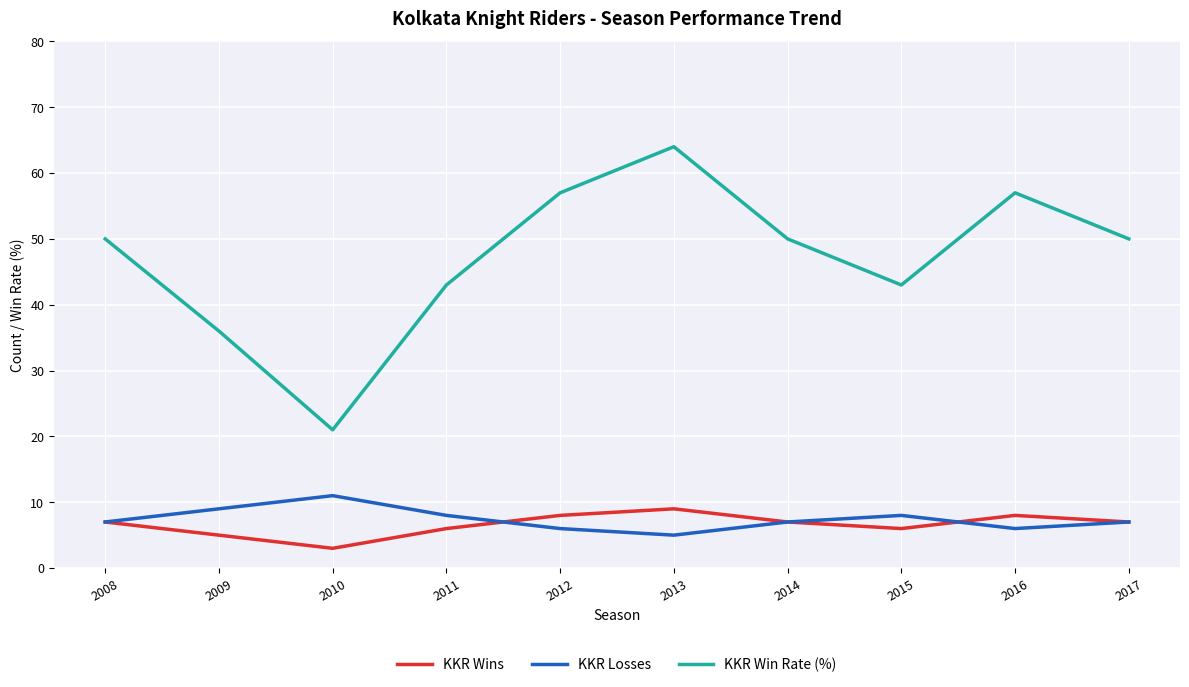

Reading left to right, list all the values displayed in this chart.

KKR Wins: 7	5	3	6	8	9	7	6	8	7
KKR Losses: 7	9	11	8	6	5	7	8	6	7
KKR Win Rate (%): 50	36	21	43	57	64	50	43	57	50